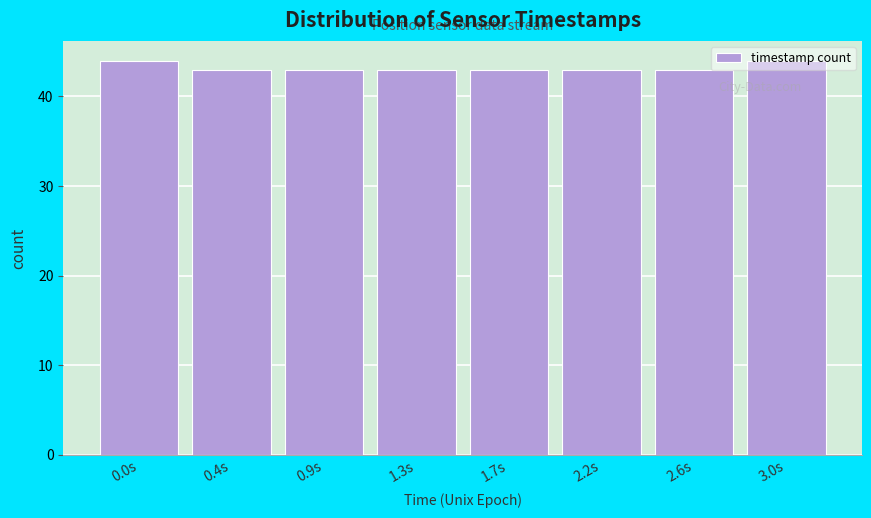

What is the value of the 5th bar from the left?

43